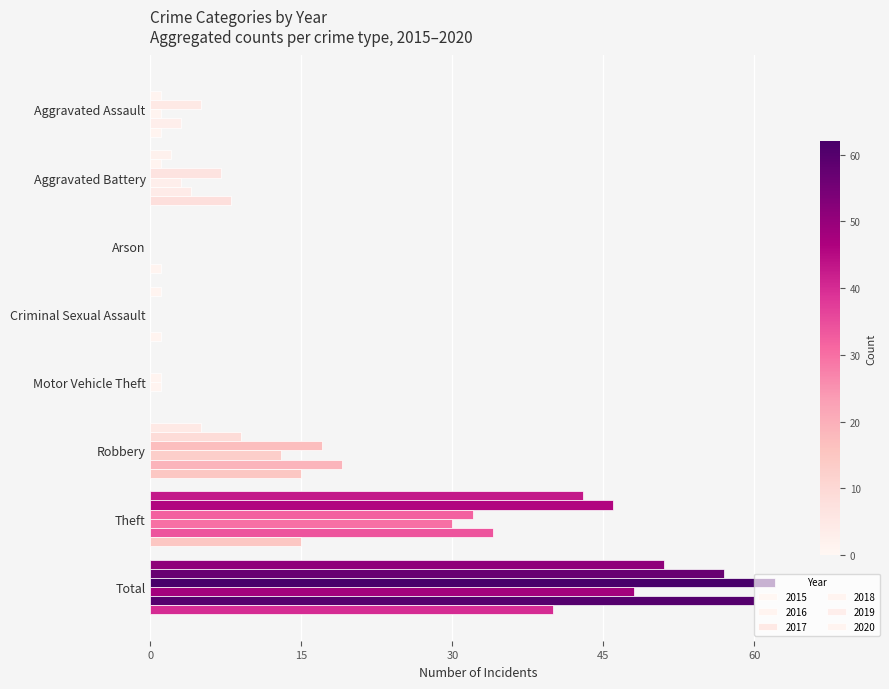

Count the number of categories in the chart.

8